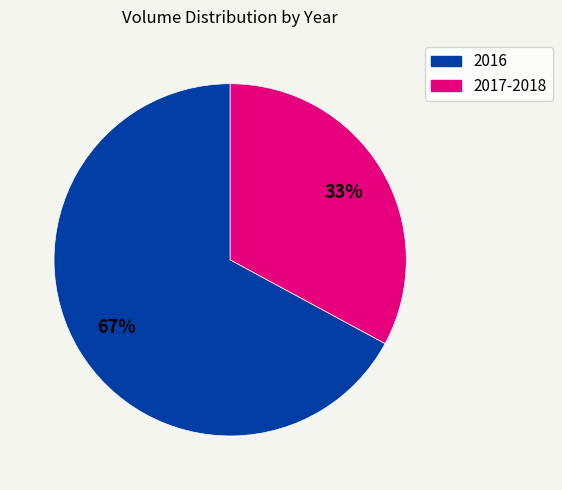

Is there a majority slice in this chart?

Yes